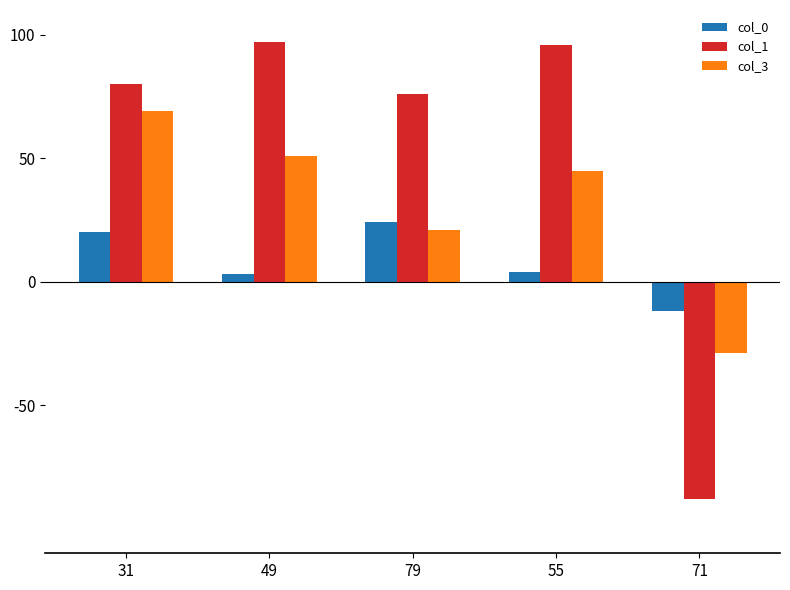

Which series has the largest total across all categories?

col_1